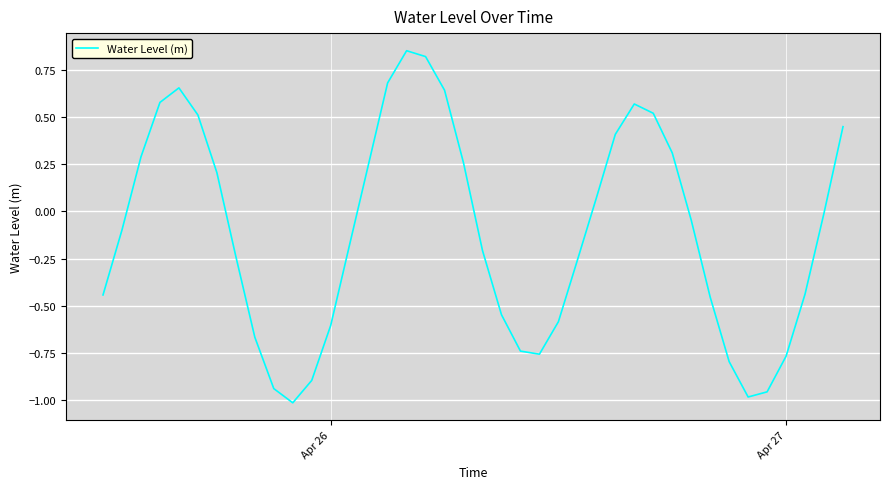

What is the difference between the maximum and minimum values?

1.9